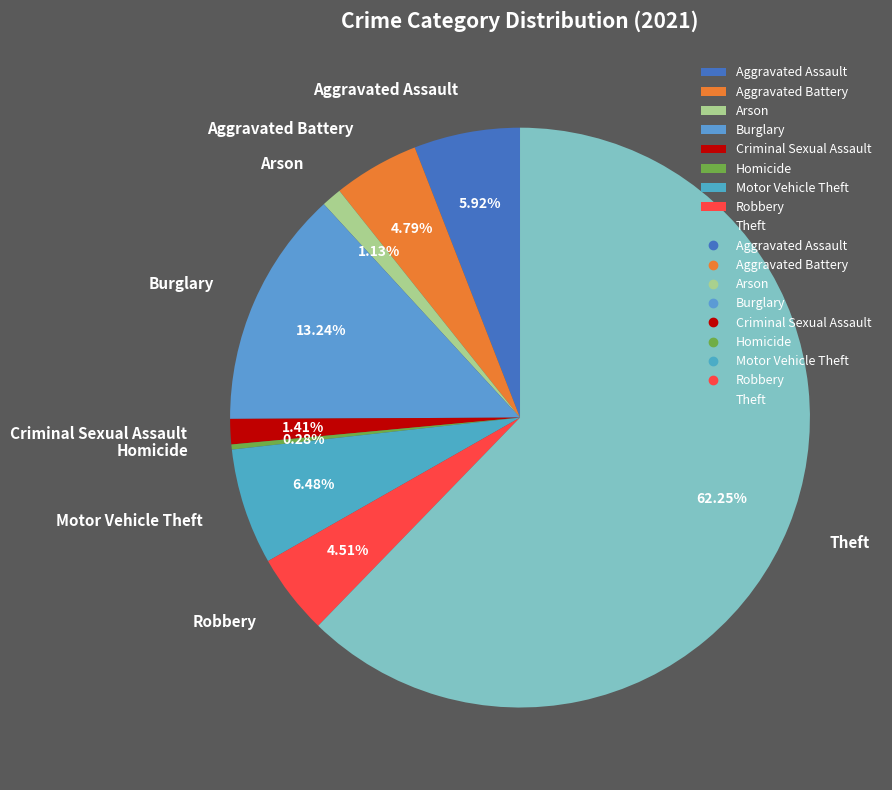

What percentage is NOT represented by Criminal Sexual Assault?

98.6%